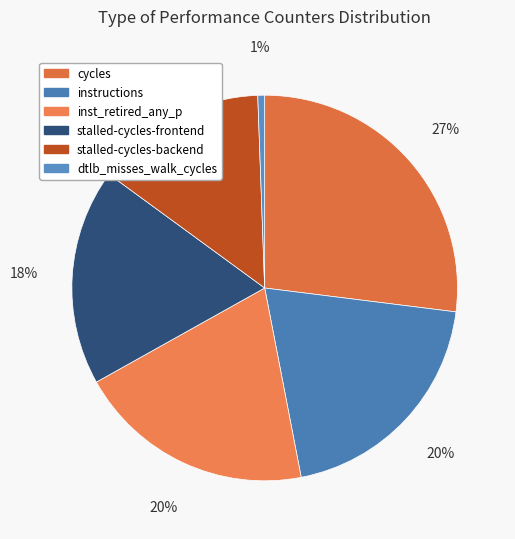

Which category has the smallest portion of the pie?

dtlb_misses_walk_cycles